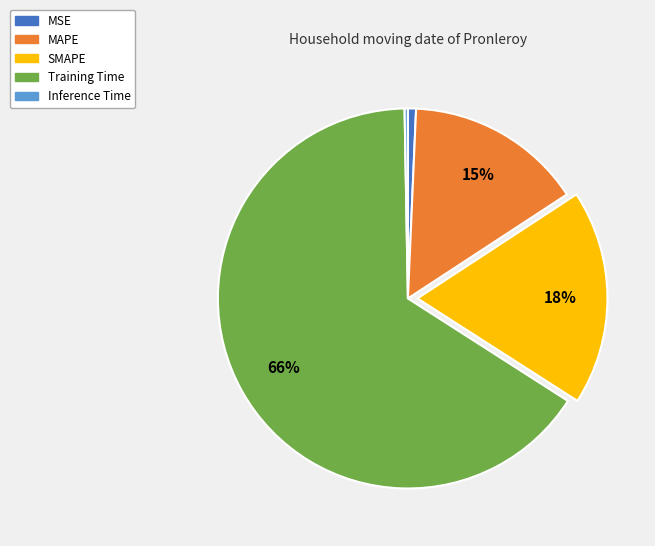

To the nearest percent, what is the difference between the Training Time and MAPE slice percentages?

51%